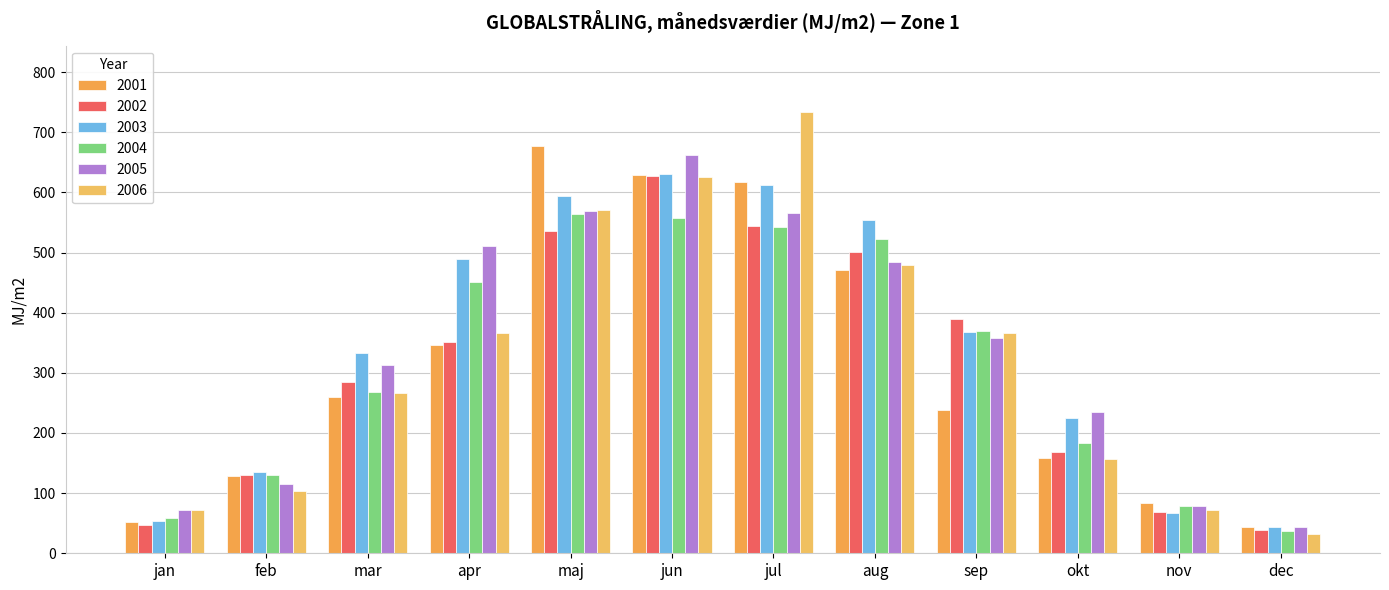

How many groups of bars are there?

12